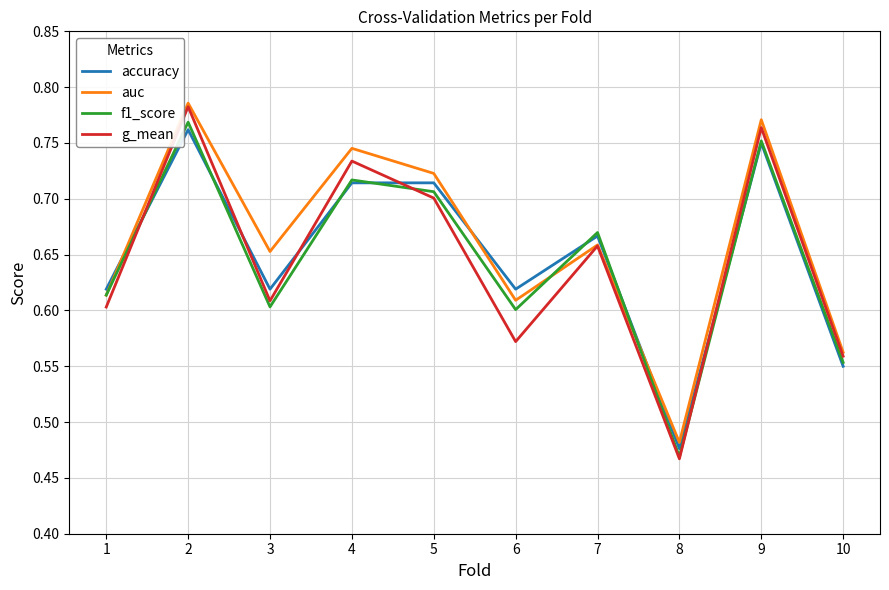

Which category has the lowest value in the auc series?

8